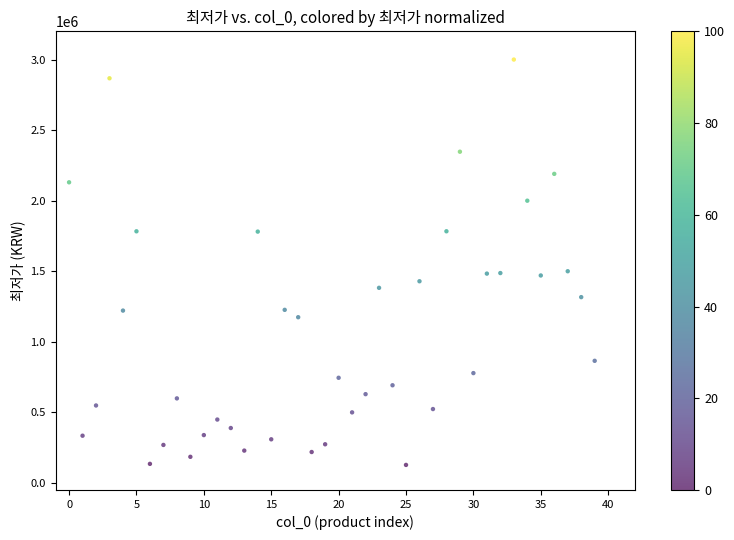

What is the range of Y values (max minus min)?

2872500